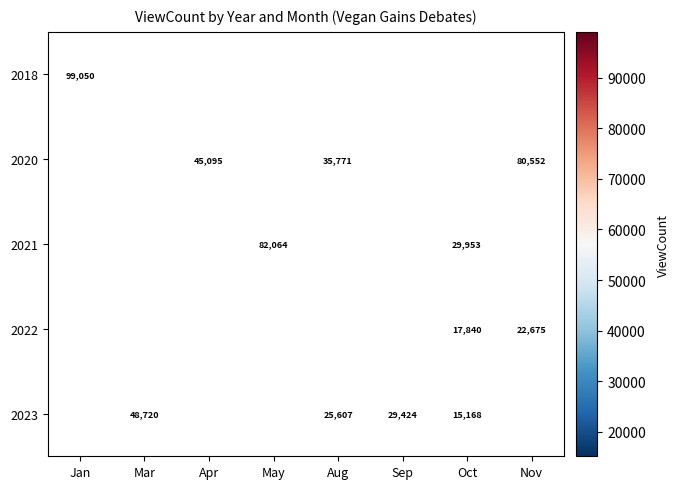

What is the sum of the 2022 values at Nov and Oct?

40515